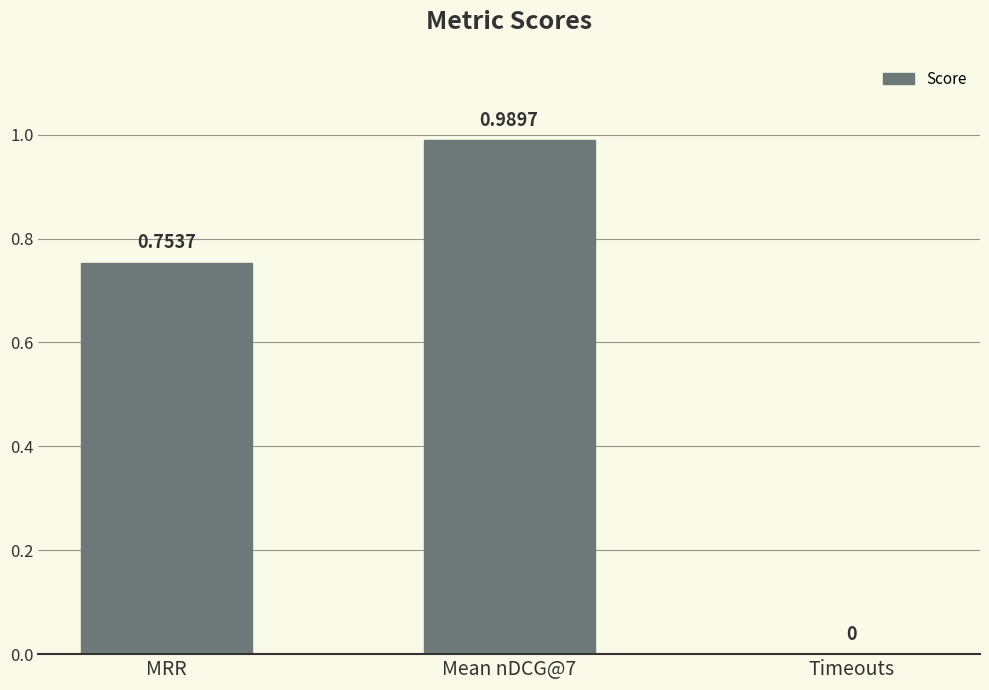

At which label is the value closest to 0?

Timeouts